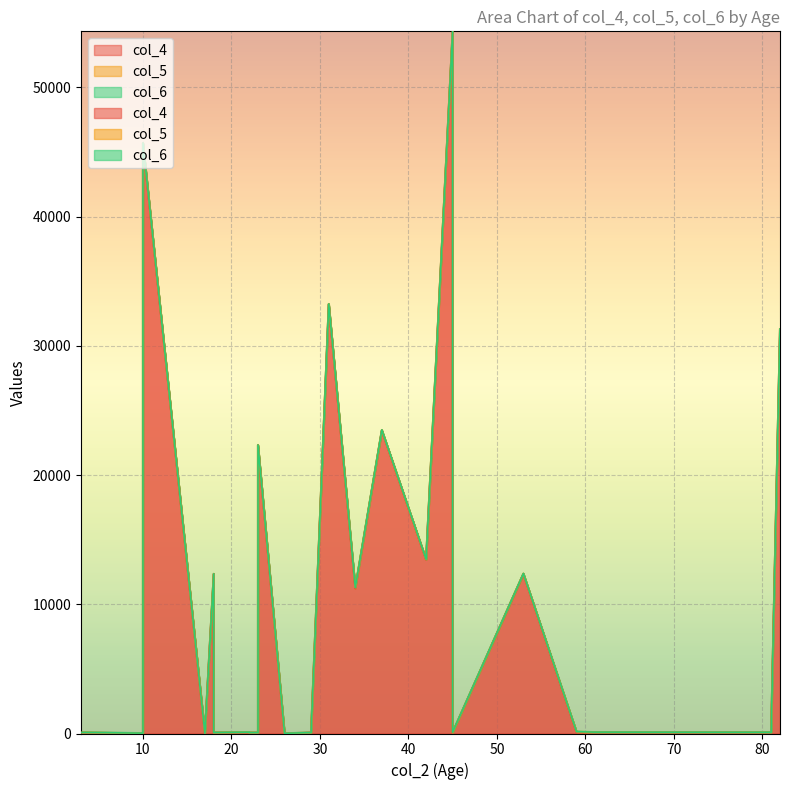

What is the smallest value displayed?

1